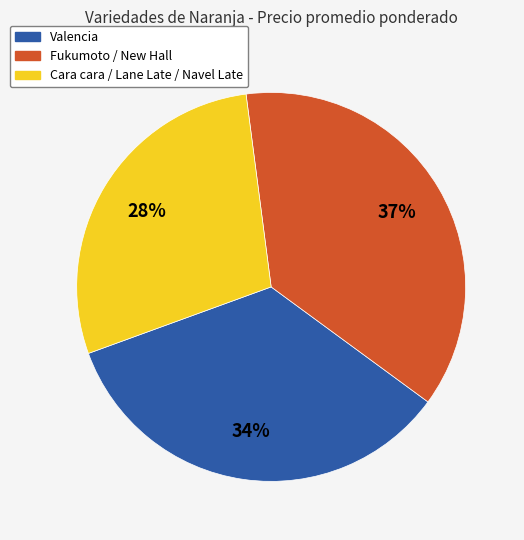

How many segments does this pie chart have?

3